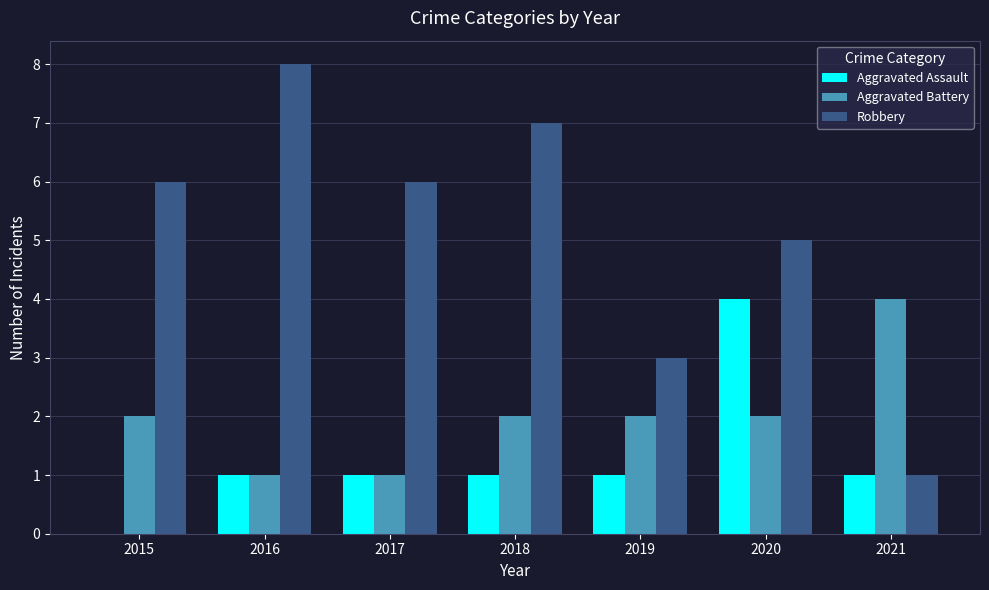

Count the number of categories in the chart.

7